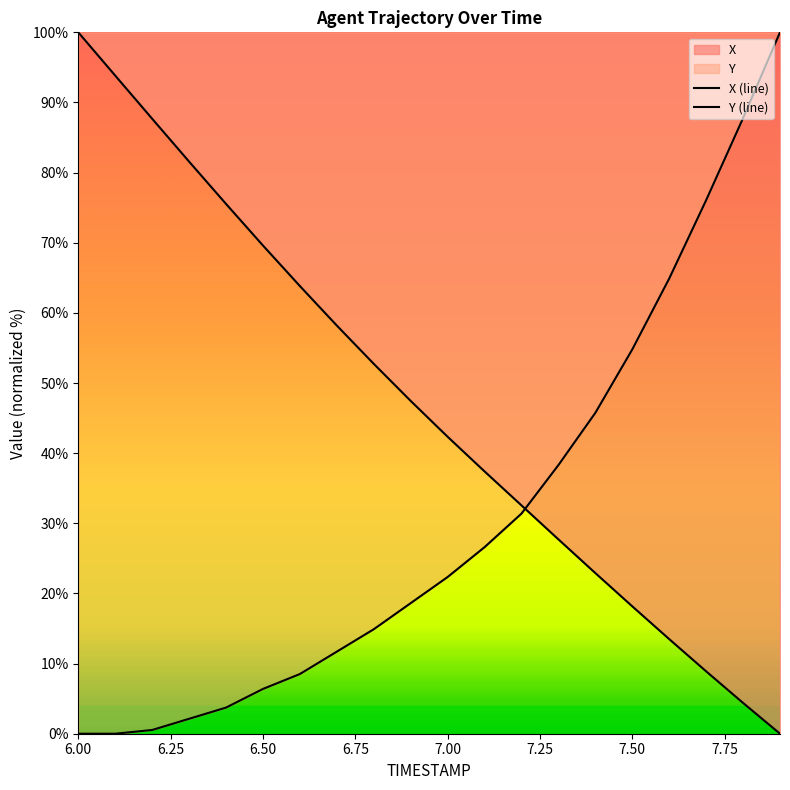

Which series ends up on top after the final intersection of Y and X?

Y